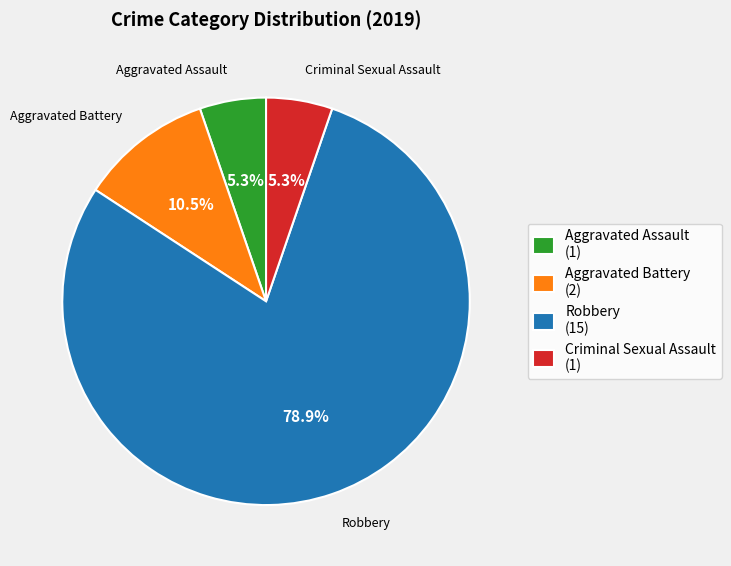

Approximately how many times larger is the value at Criminal Sexual Assault (1) compared to Aggravated Assault (1)?

1.0